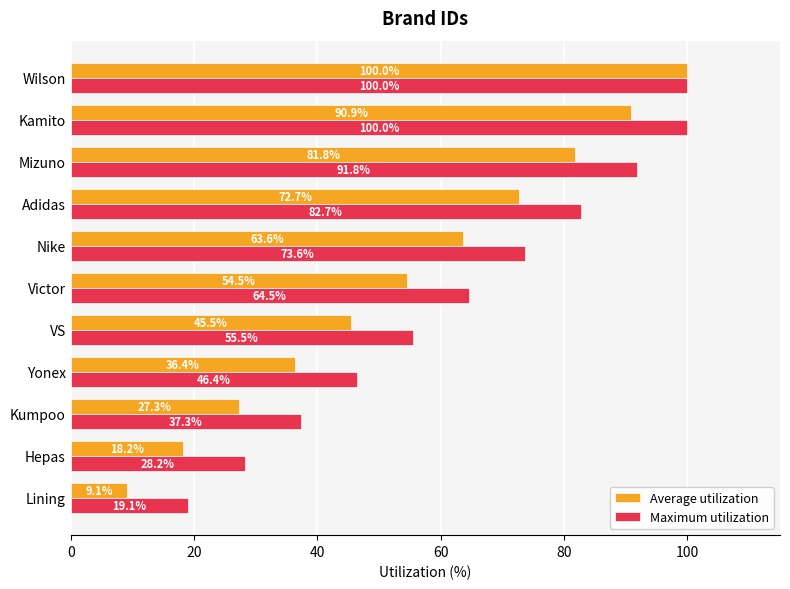

Which series has the largest total across all categories?

Maximum utilization